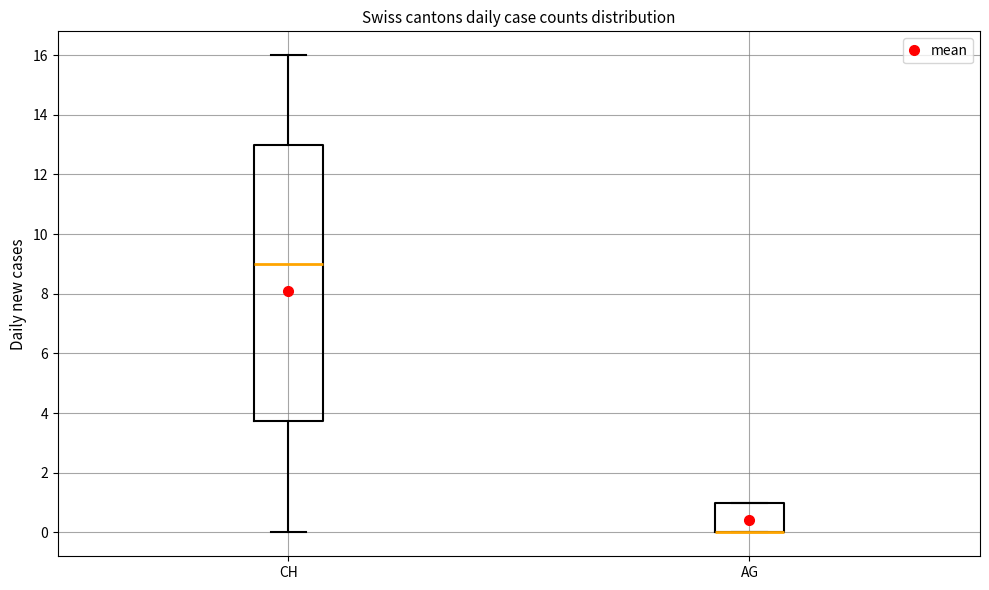

Comparing the boxes themselves (not the whiskers), which one is the tallest?

CH